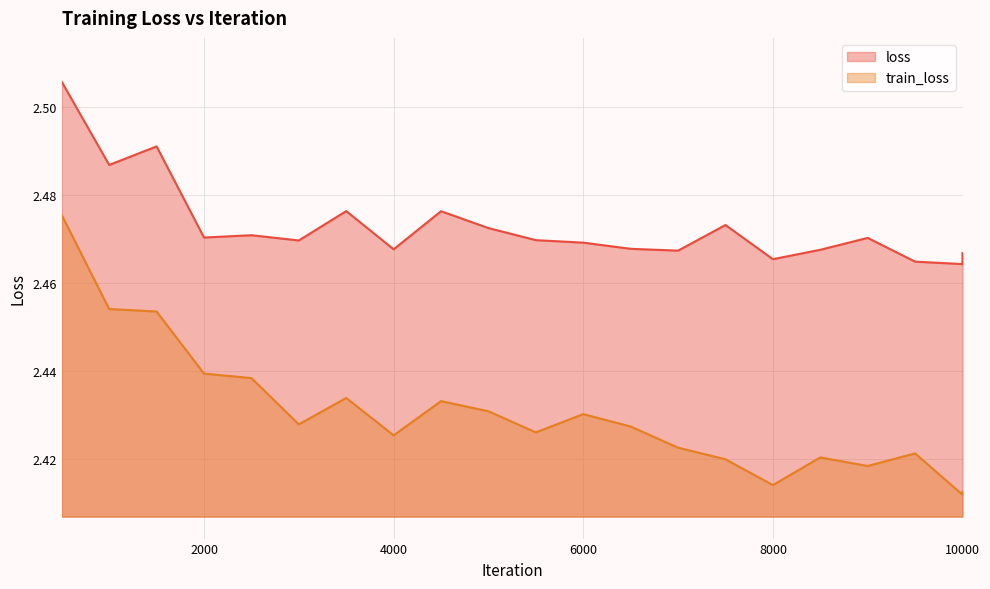

Is it true that loss equals 1.3 at 5500?

False